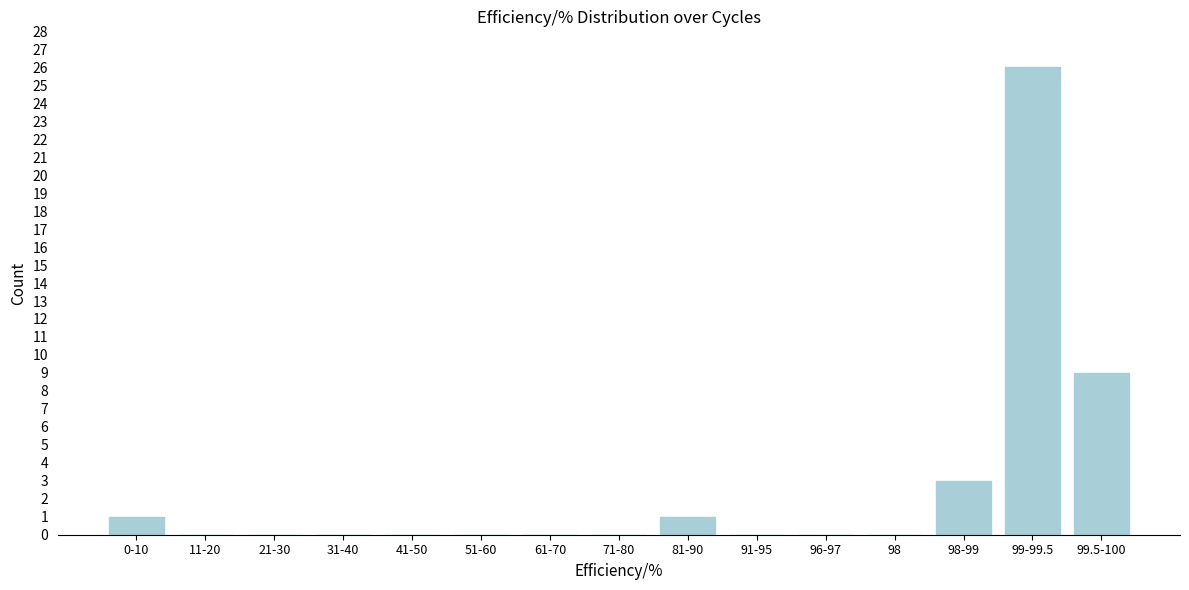

Reading right to left, extract all data points from this chart.

99.5-100=9	99-99.5=26	98-99=3	98=0	96-97=0	91-95=0	81-90=1	71-80=0	61-70=0	51-60=0	41-50=0	31-40=0	21-30=0	11-20=0	0-10=1